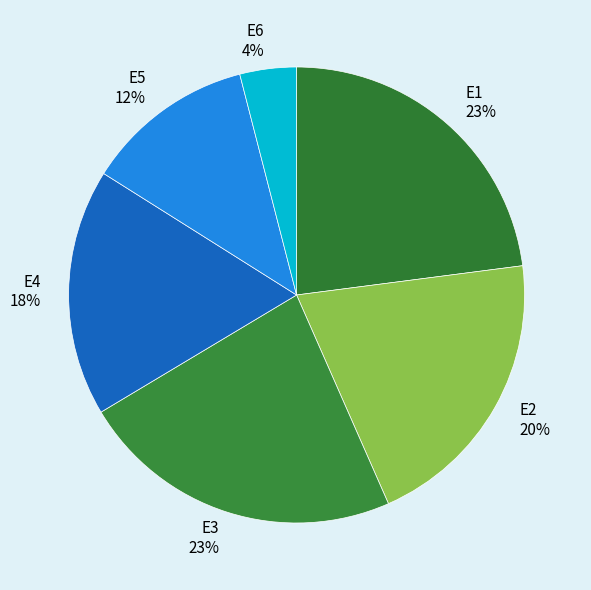

To the nearest percent, what is the difference between the largest and smallest slice percentages?

19%